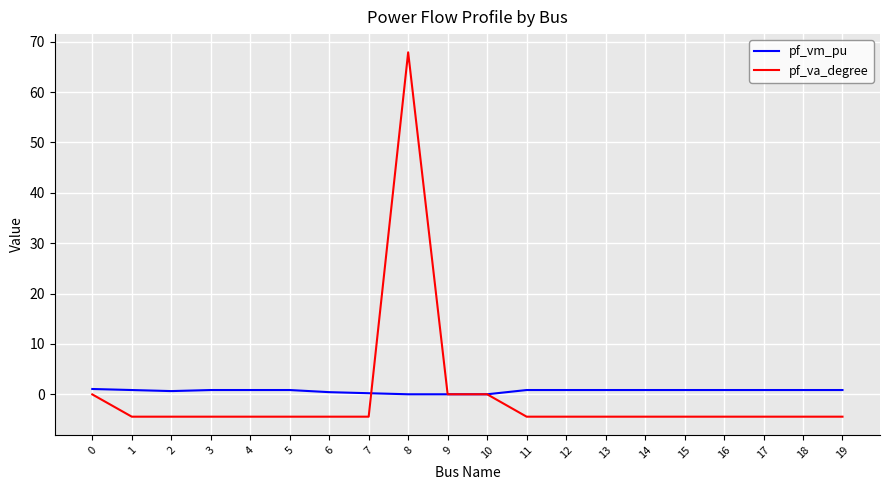

Is the value of pf_va_degree at 4 greater than the value of pf_vm_pu at 2?

No